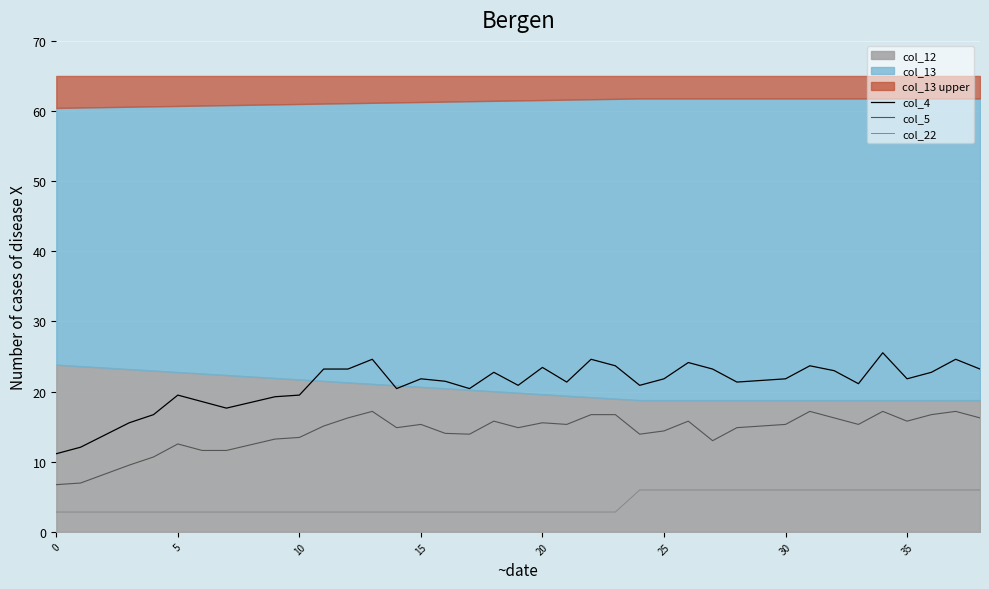

The col_22 series shows 2.8 at 19. True or false?

True